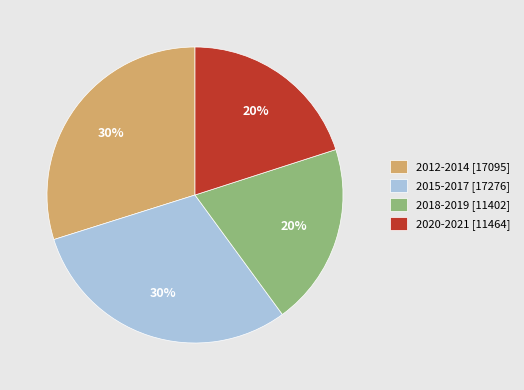

Count the number of slices in the pie.

4